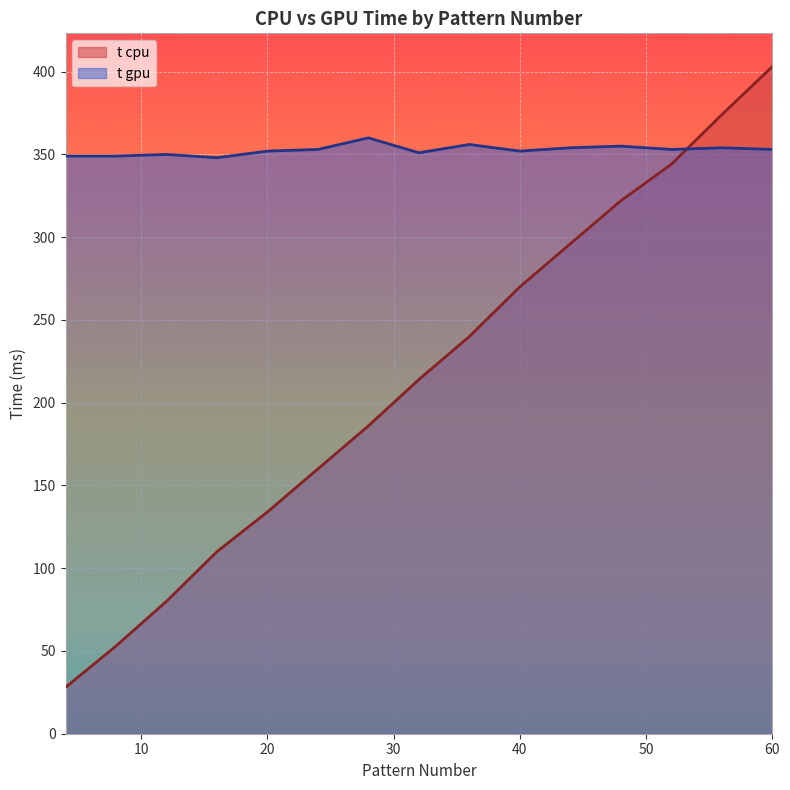

What is the value of the t cpu point at the 8th from the left?

214